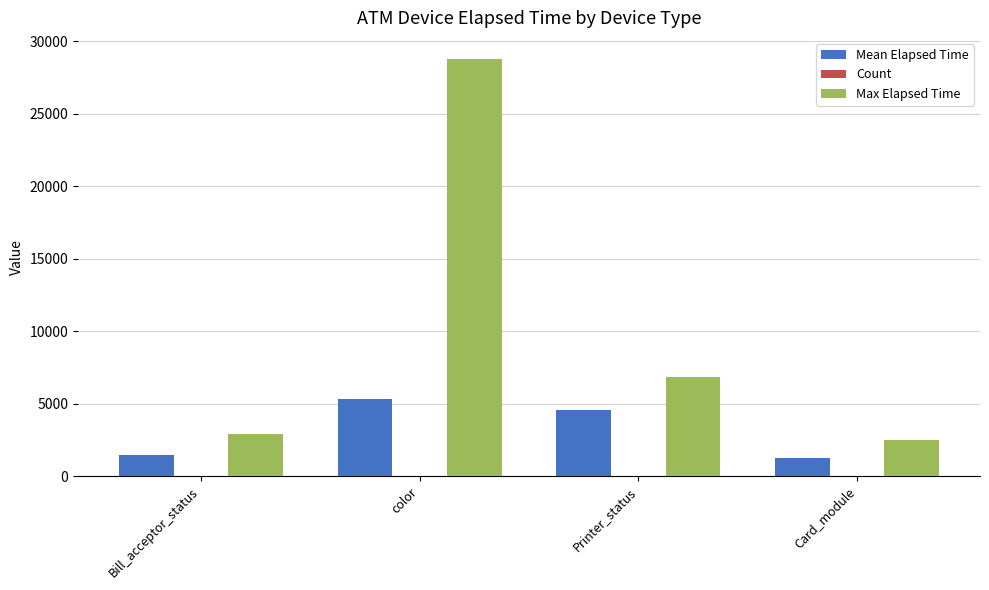

Does the chart contain stacked bars?

No